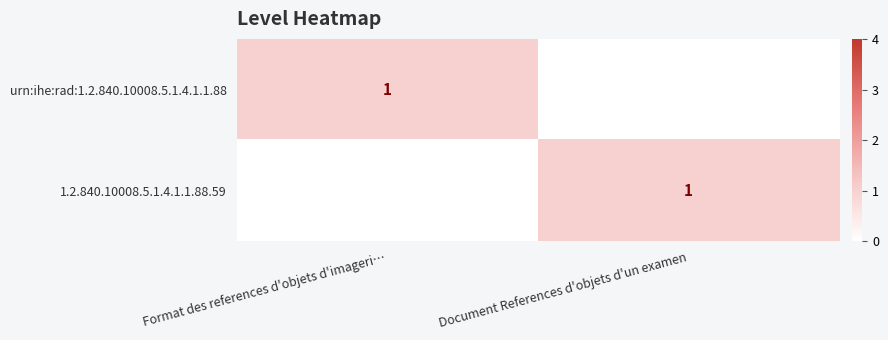

True or false: urn:ihe:rad:1.2.840.10008.5.1.4.1.1.88 has a value of 1 at Format des references d'objets d'imageri….

True